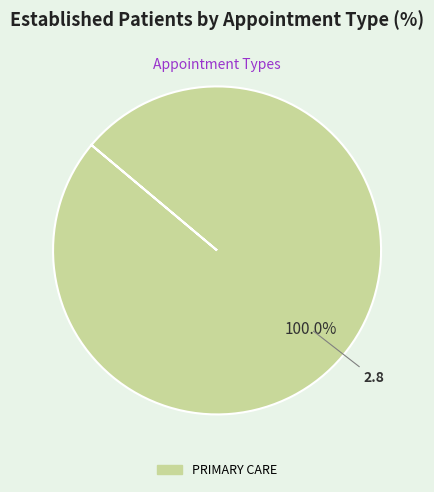

Is PRIMARY CARE the majority of the pie?

Yes